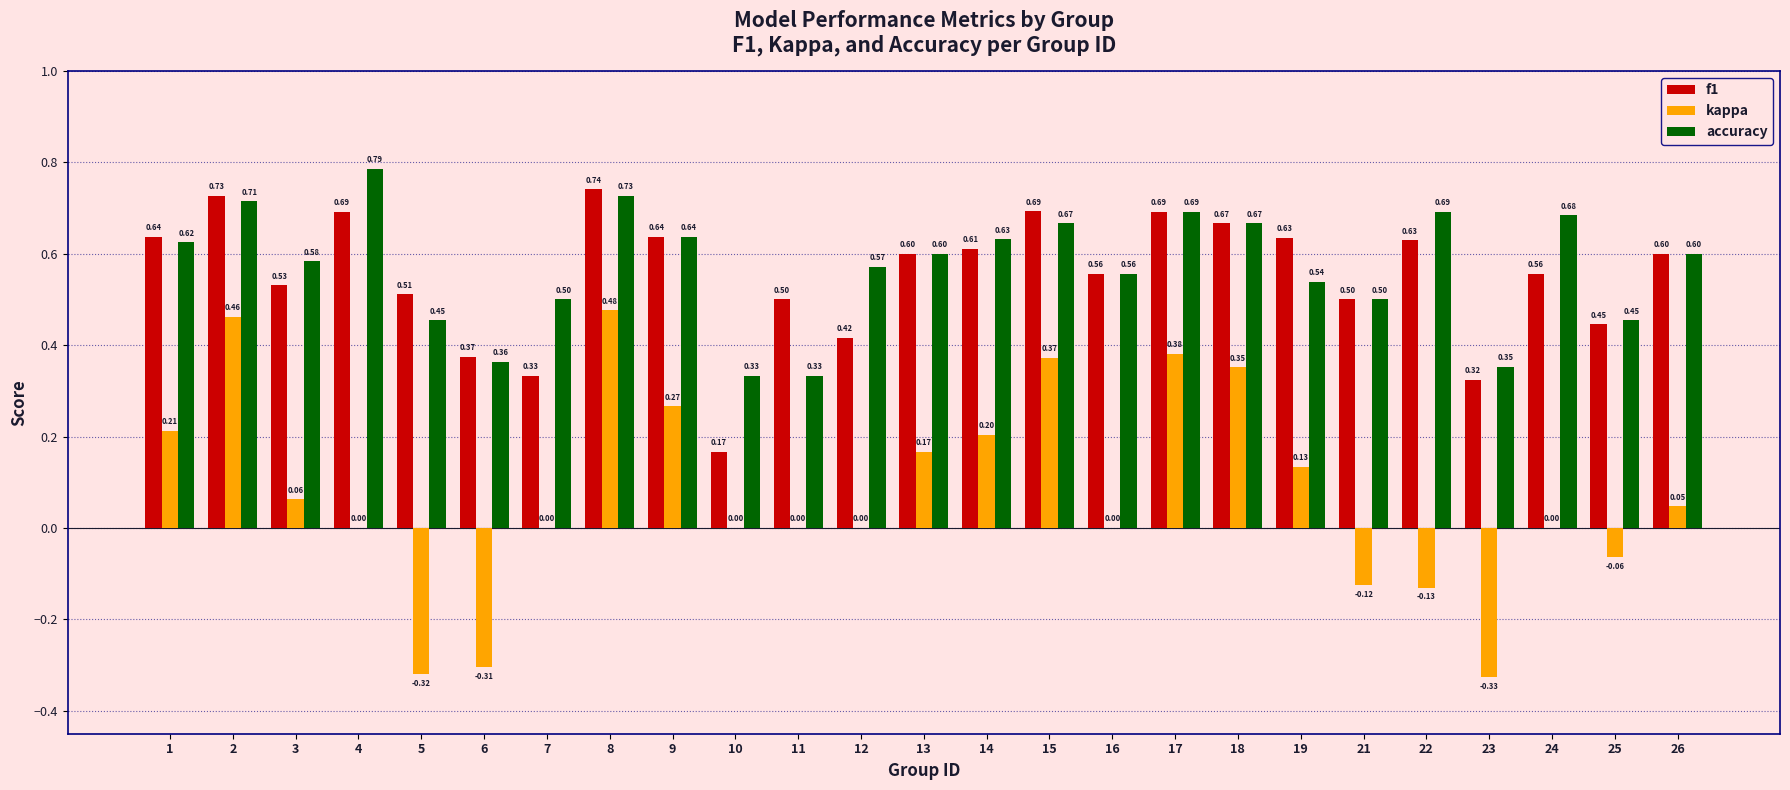

Which series has the largest total across all categories?

accuracy